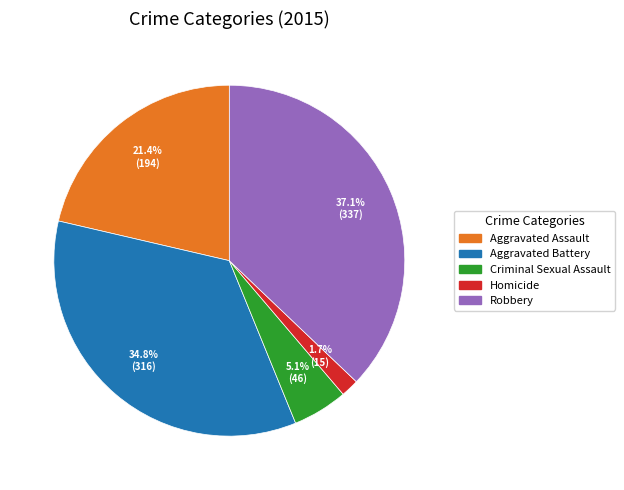

Is the sum of Aggravated Battery and Robbery greater than half?

Yes